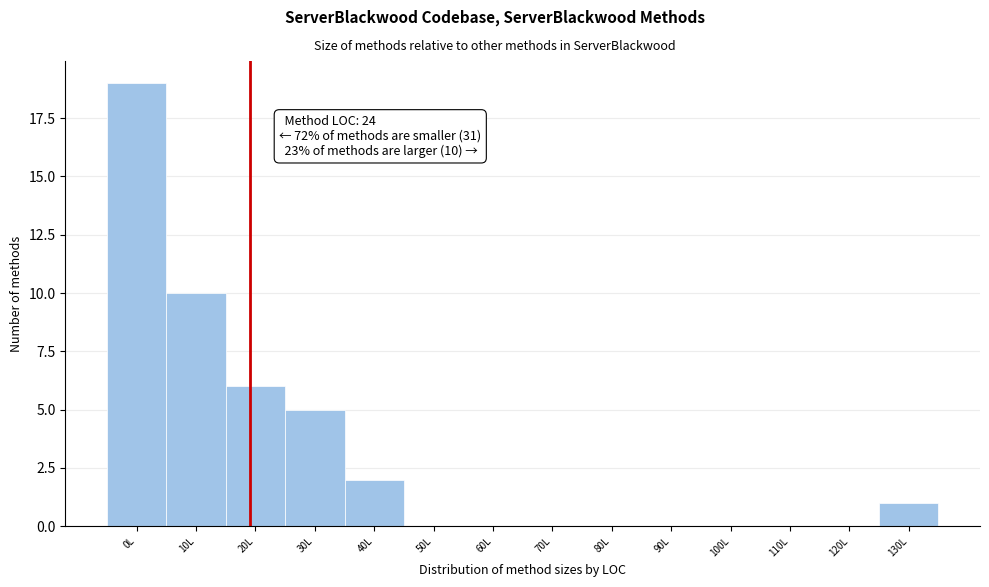

Reading left to right, transcribe all the data shown in this chart.

0L=19	10L=10	20L=6	30L=5	40L=2	50L=0	60L=0	70L=0	80L=0	90L=0	100L=0	110L=0	120L=0	130L=1